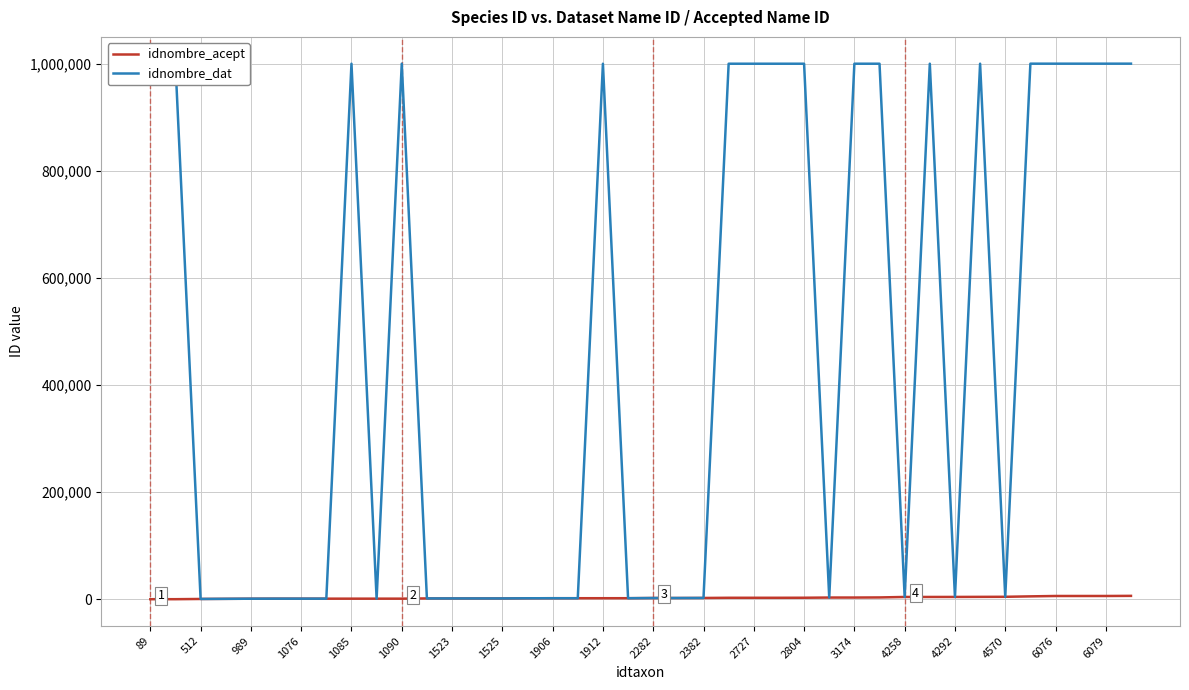

Which series has the largest total across all categories?

idnombre_dat